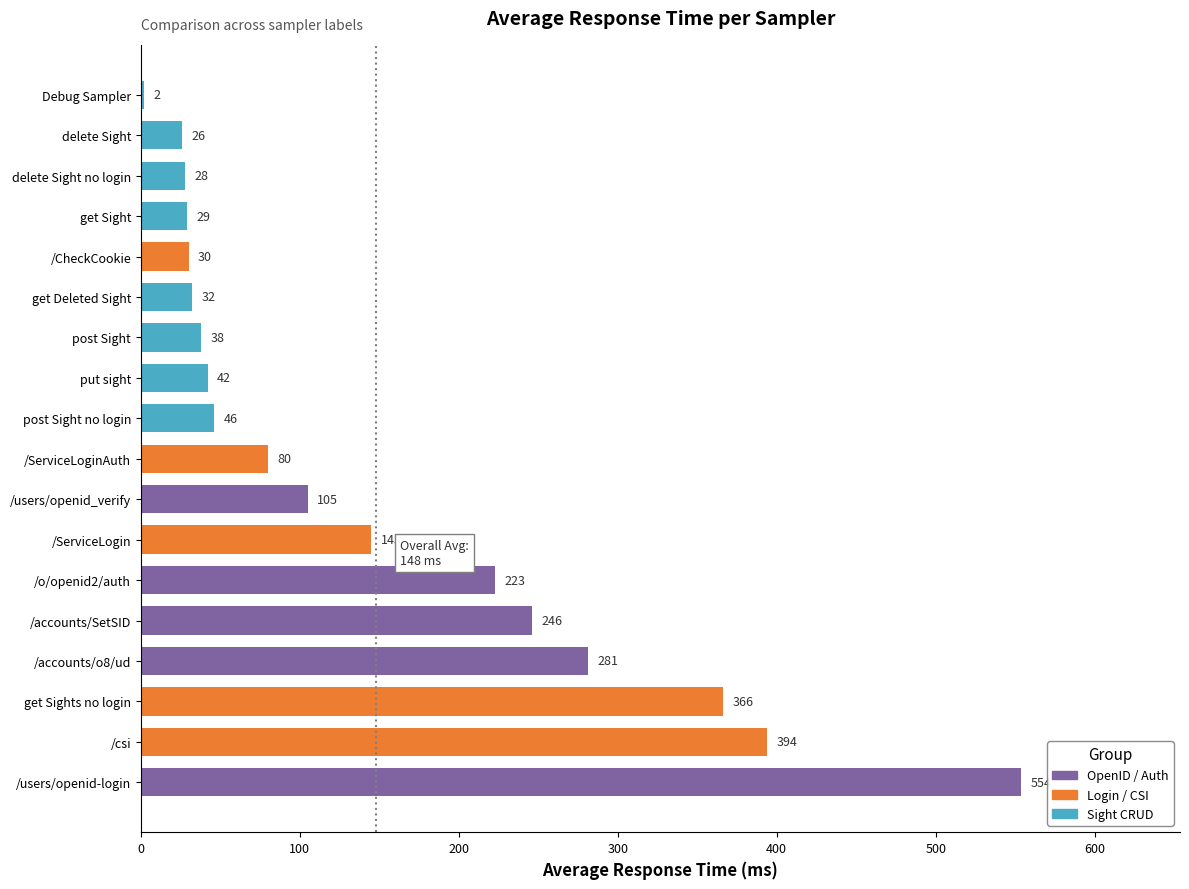

The chart shows a value of 80 at /ServiceLoginAuth. True or false?

True